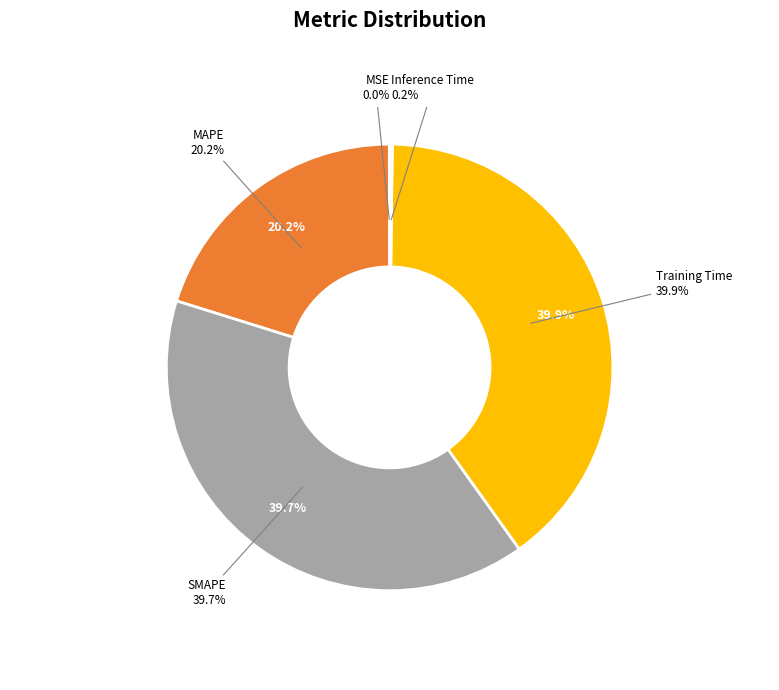

To the nearest percent, what portion does MAPE represent?

20%